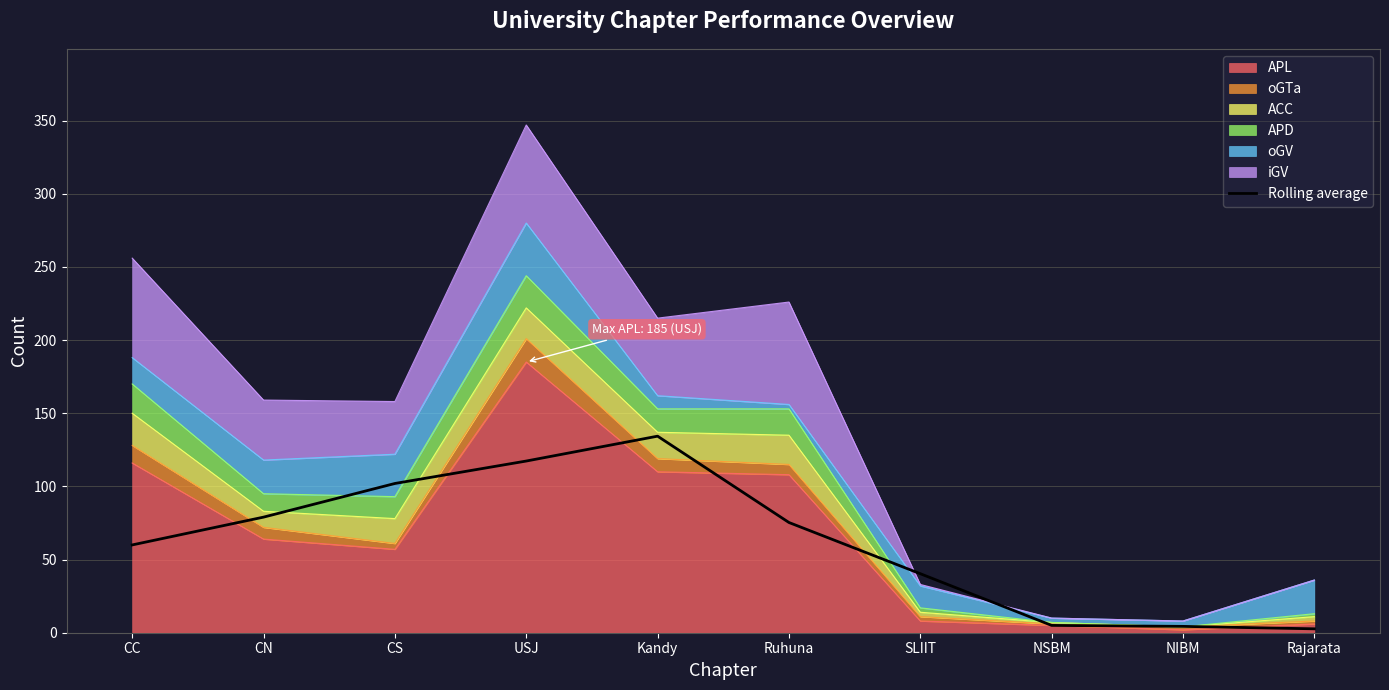

Reading left to right, transcribe all the data shown in this chart.

60.0	79.0	102.0	117.3	134.3	75.3	40.3	5.0	4.3	2.7